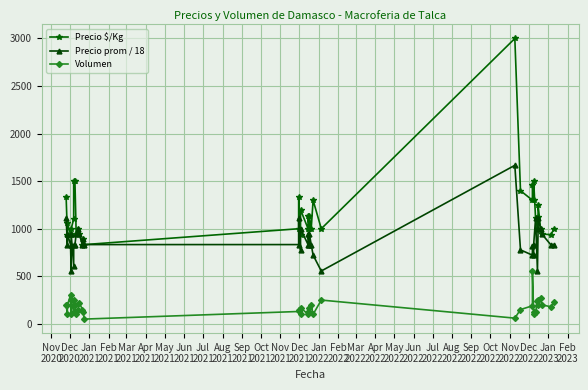

Is the value of Volumen at Mar
2022 greater than the value of Precio prom / 18 at Feb
2023?

No